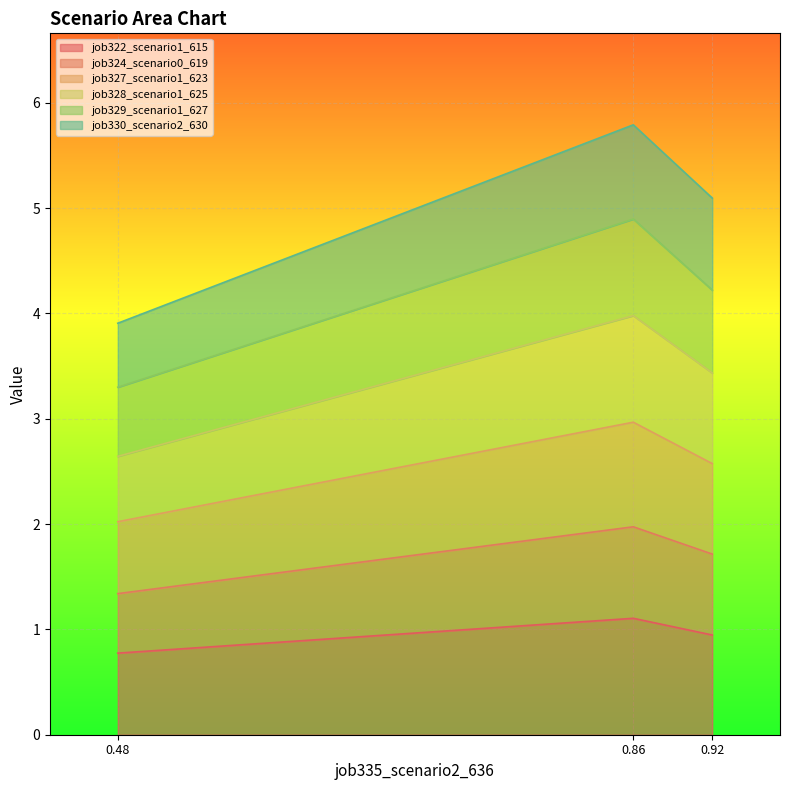

How many values in the job328_scenario1_625 series are below 3?

1